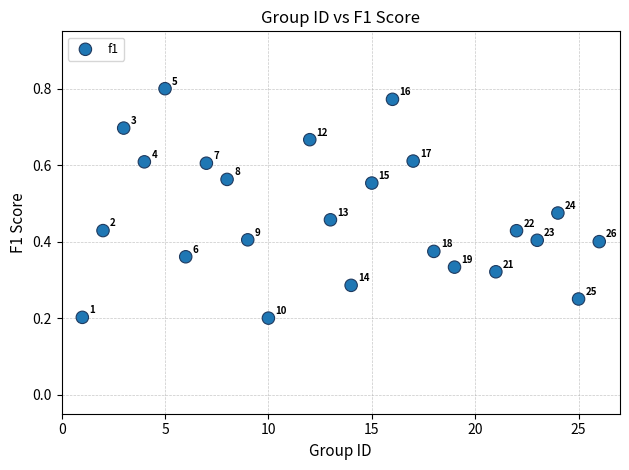

What is the range of X values (max minus min)?

25.0